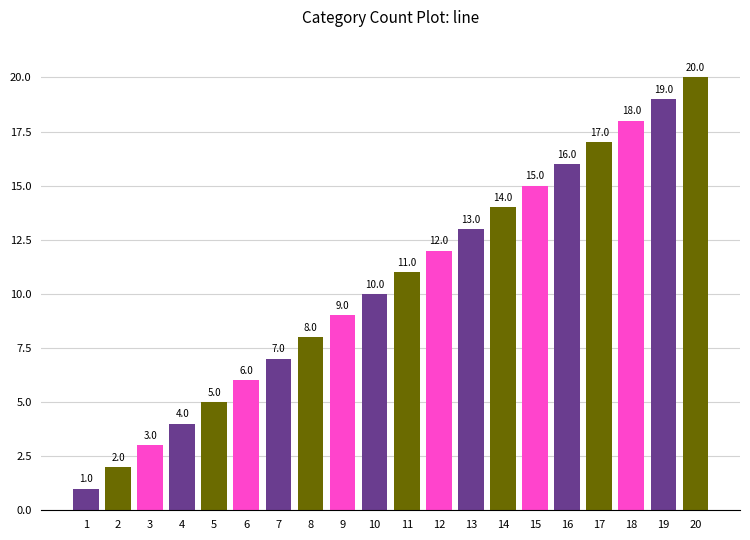

What is the change in value from 2 to 19?

+17